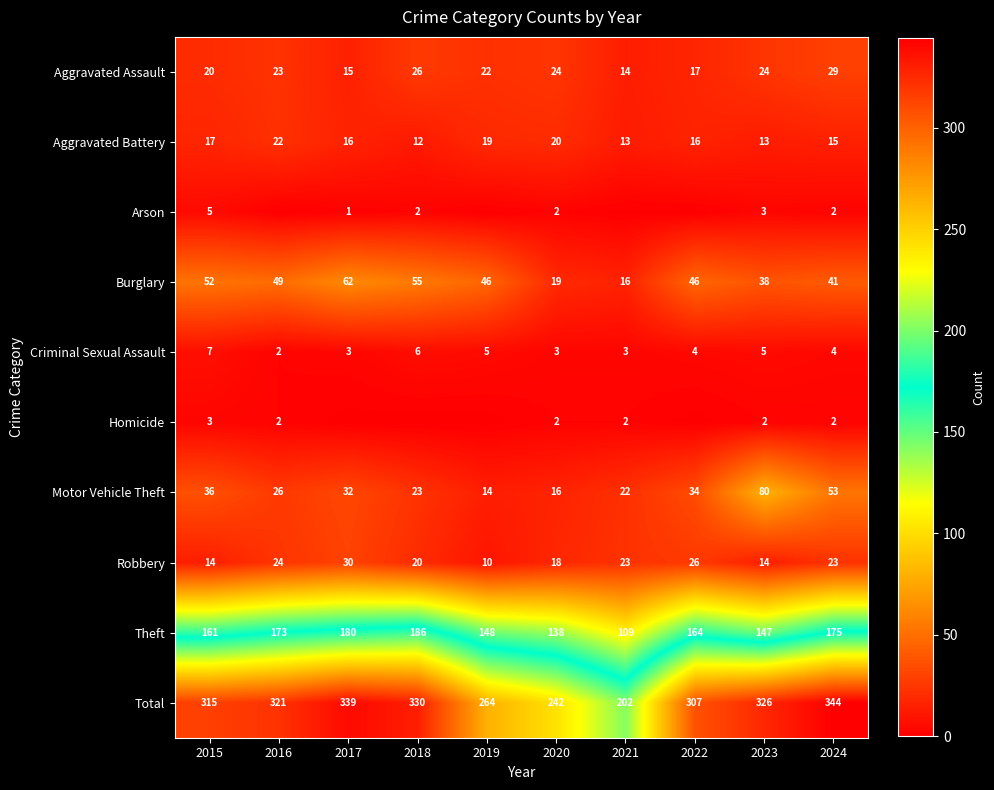

The Burglary series shows 69 at 2024. True or false?

False